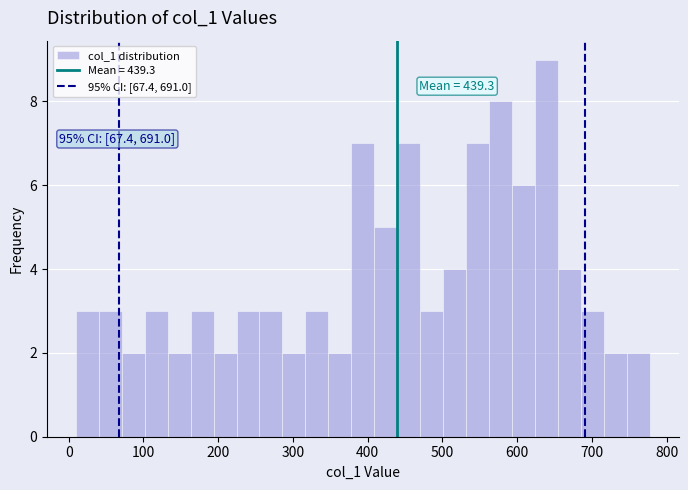

Read against the x-axis, roughly where is the centre of the tallest bar?

640